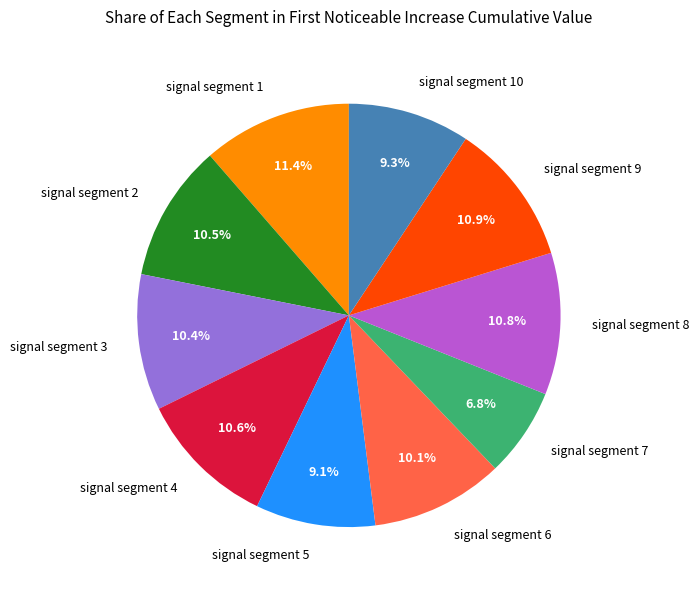

To the nearest percent, what is the average slice percentage?

10%